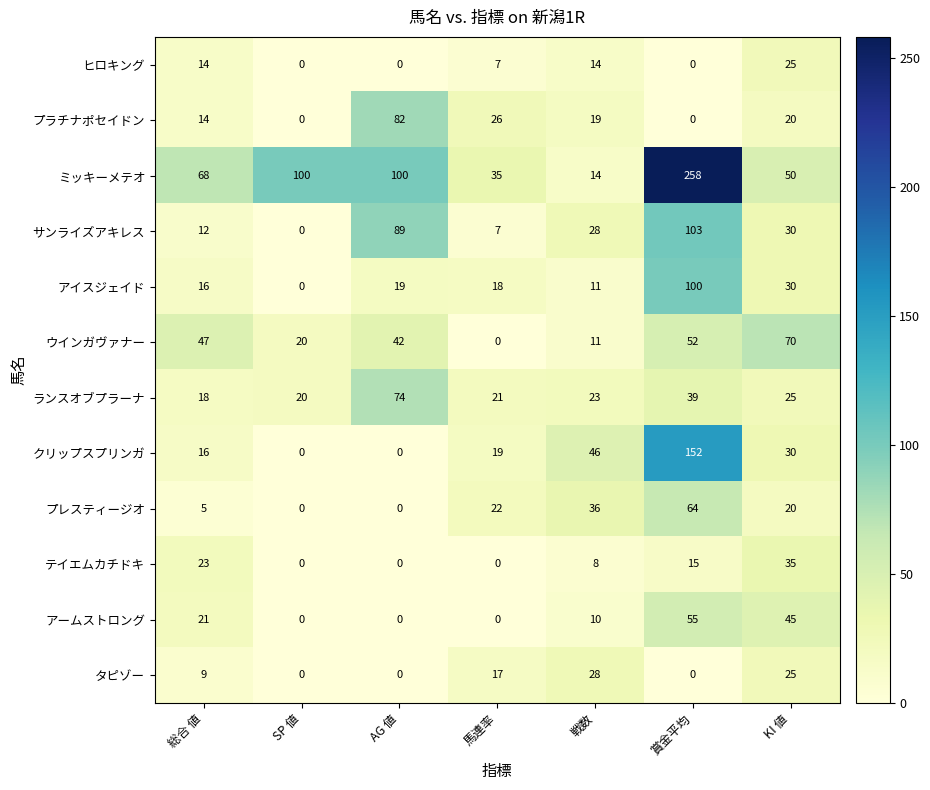

What is the difference between the highest and lowest values at 総合 値?

63